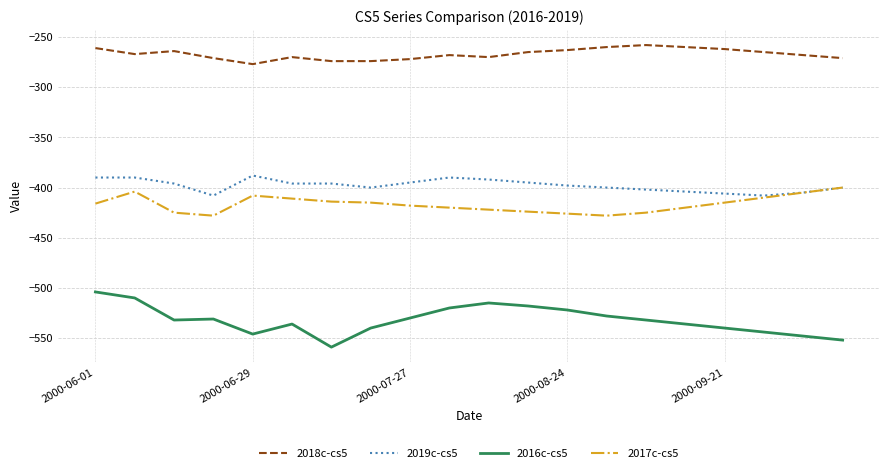

Which series has the largest range (max minus min)?

2016c-cs5